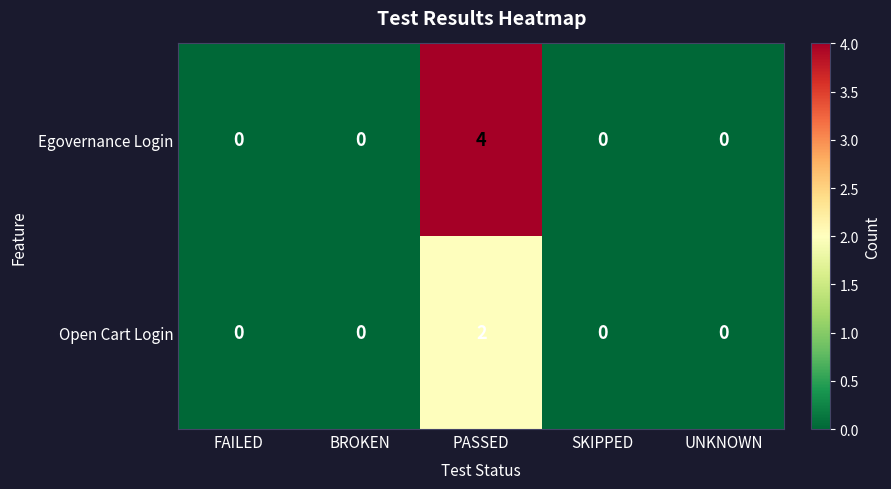

At PASSED, list the series in order from smallest to largest.

Open Cart Login, Egovernance Login